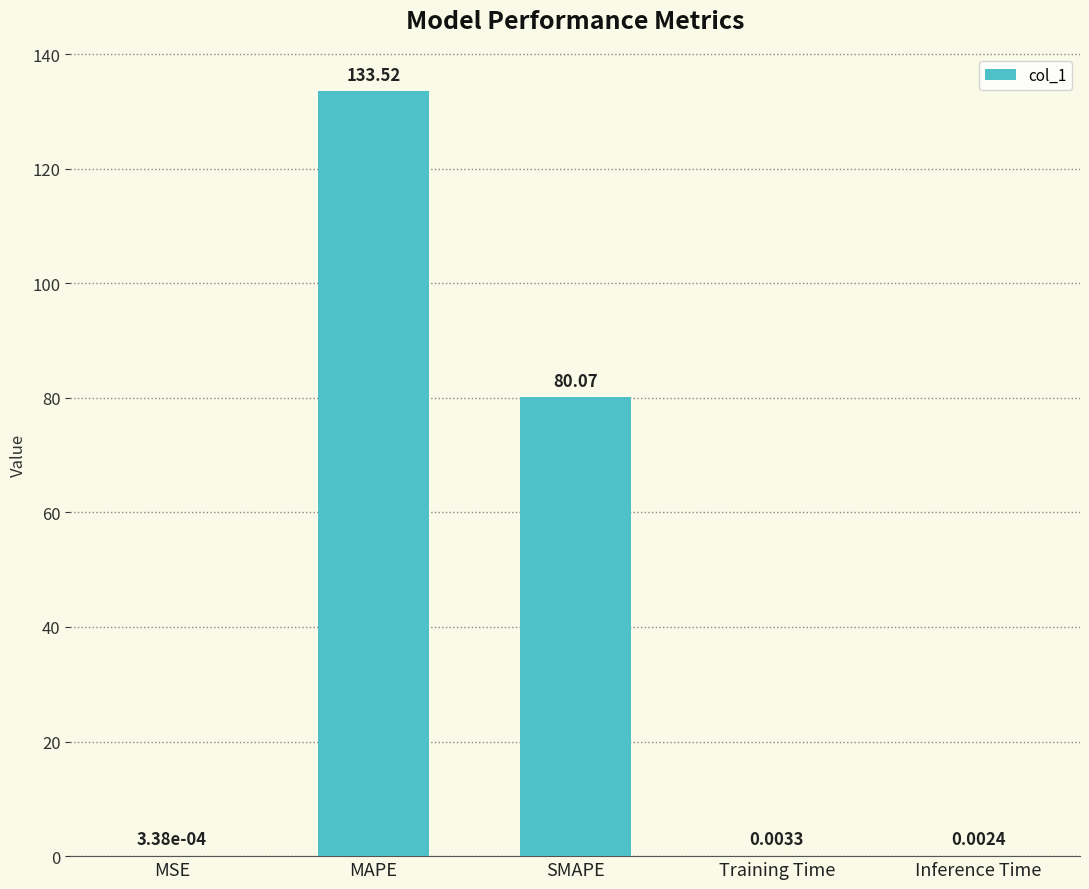

What is the maximum value shown in the chart?

133.5